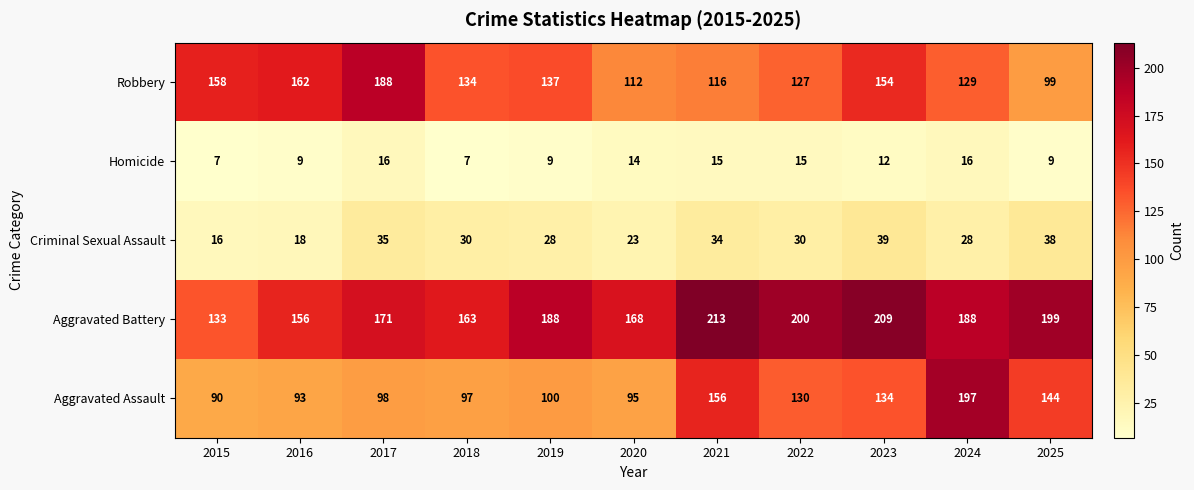

At 2018, list the series in order from smallest to largest.

Homicide, Criminal Sexual Assault, Aggravated Assault, Robbery, Aggravated Battery